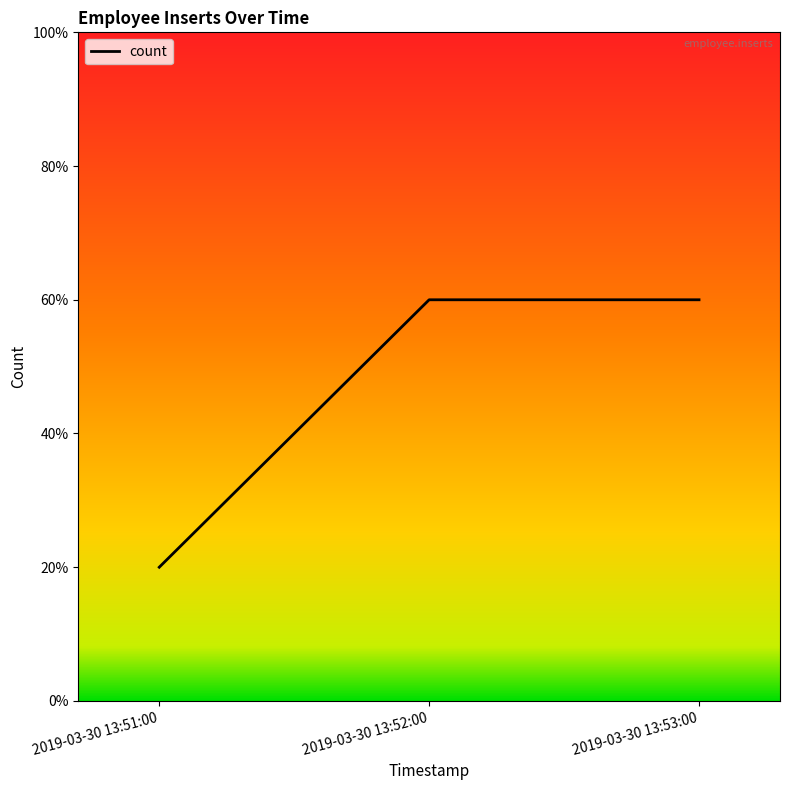

True or false: the data shows 20 at 2019-03-30 13:51:00.

True